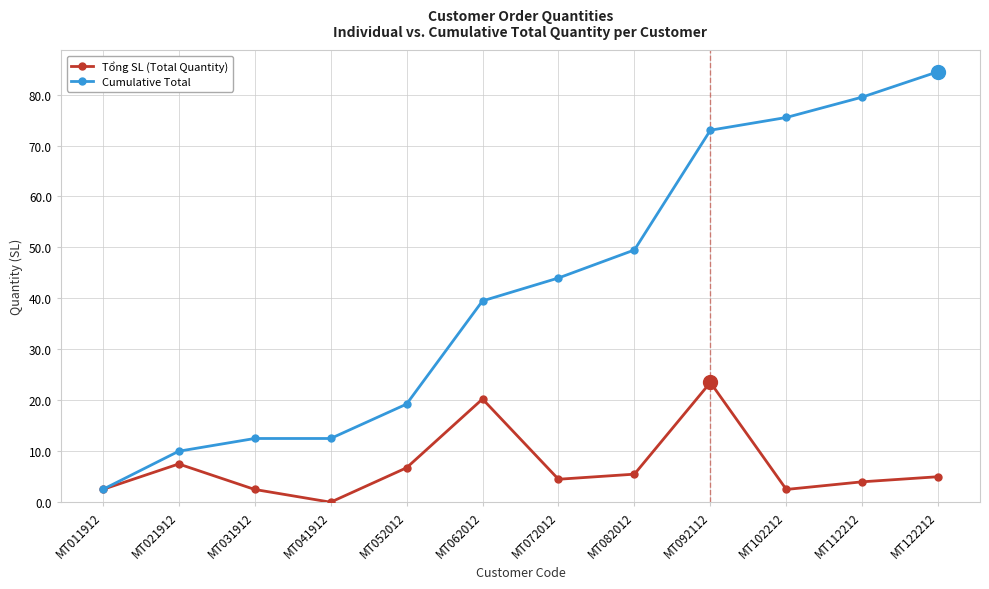

Which label corresponds to the smallest value in the chart?

MT041912